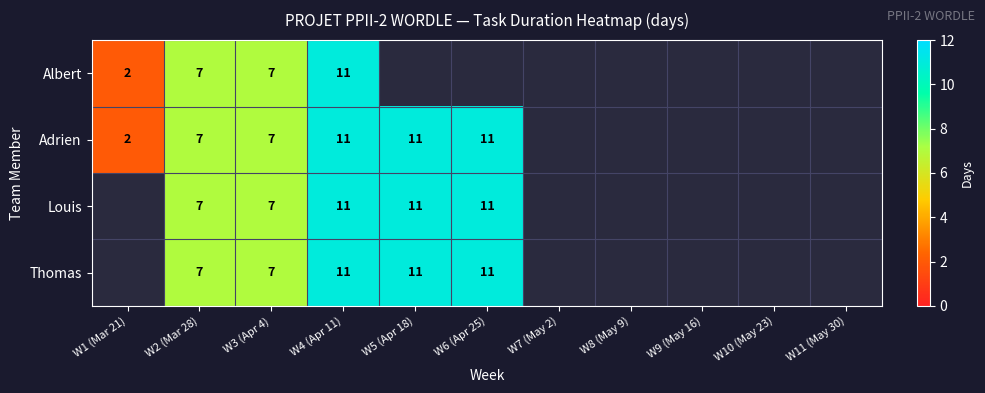

Which category has the lowest value across all series?

W1 (Mar 21)